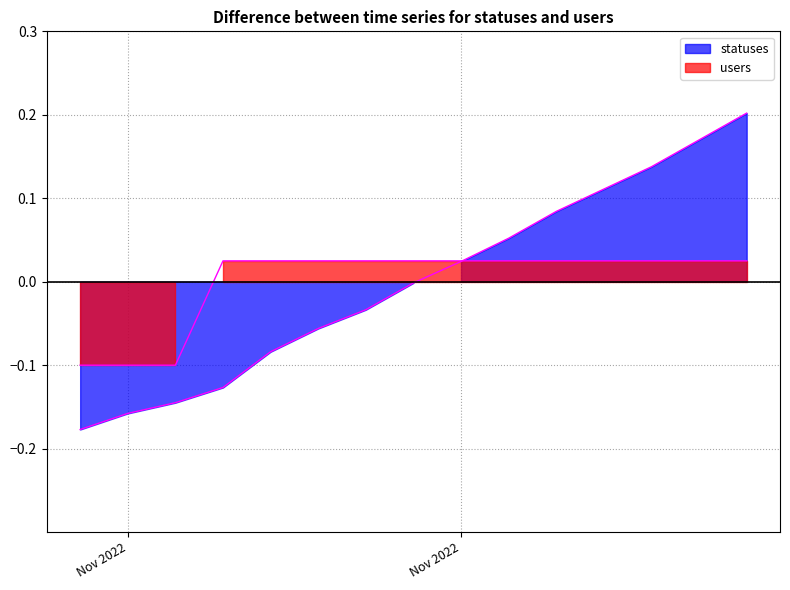

How many data points in users are above 0?

12